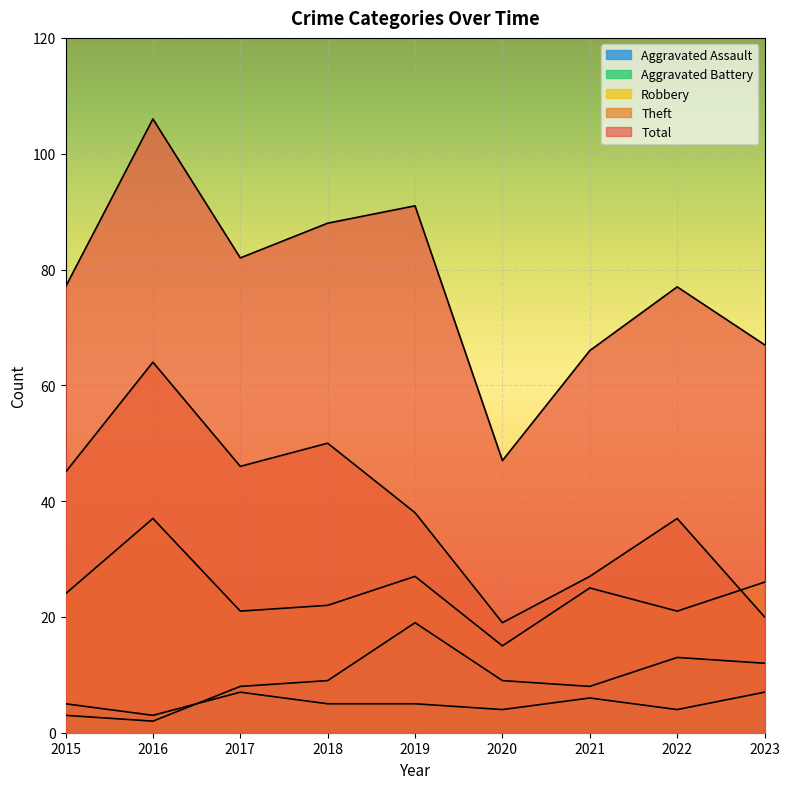

True or false: Robbery and Aggravated Assault cross at least once.

False